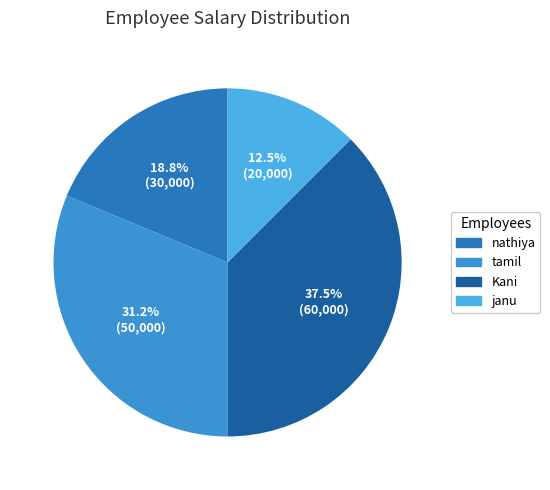

To the nearest percent, what is the combined percentage of nathiya and Kani?

56%